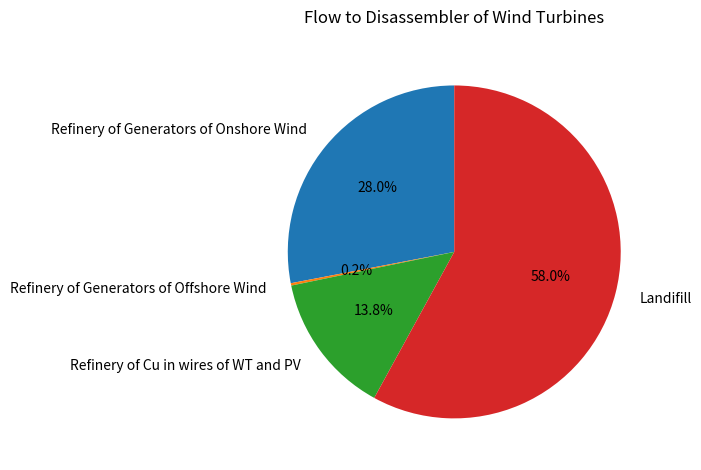

Which category has the biggest portion of the pie?

Landifill